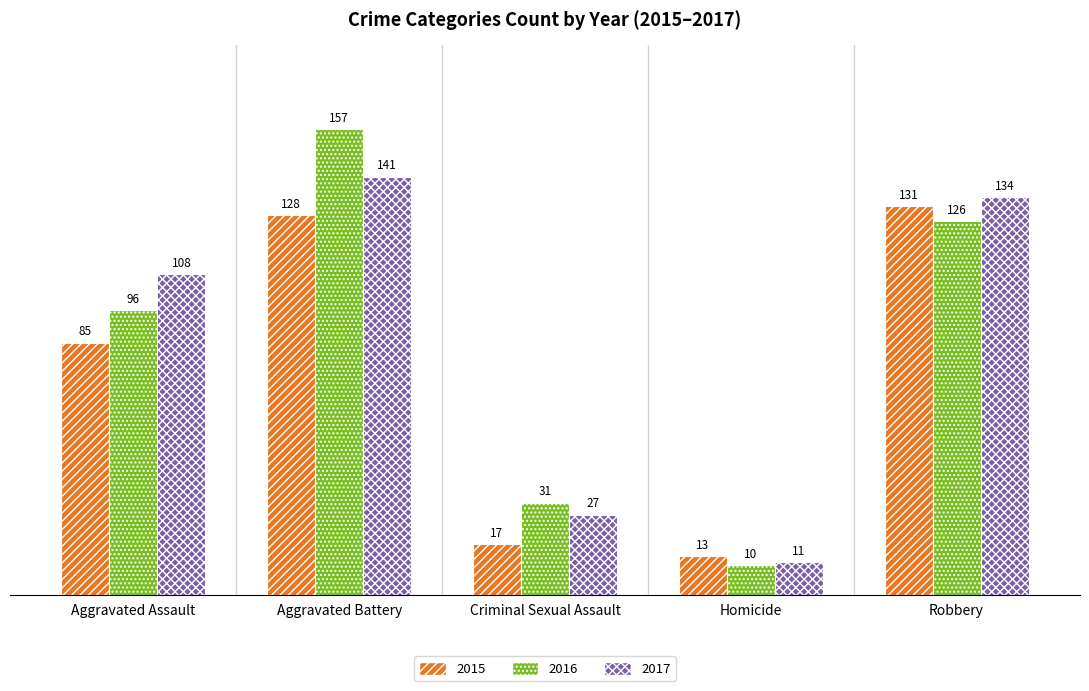

Are the bars grouped side by side (vs. stacked)?

Yes